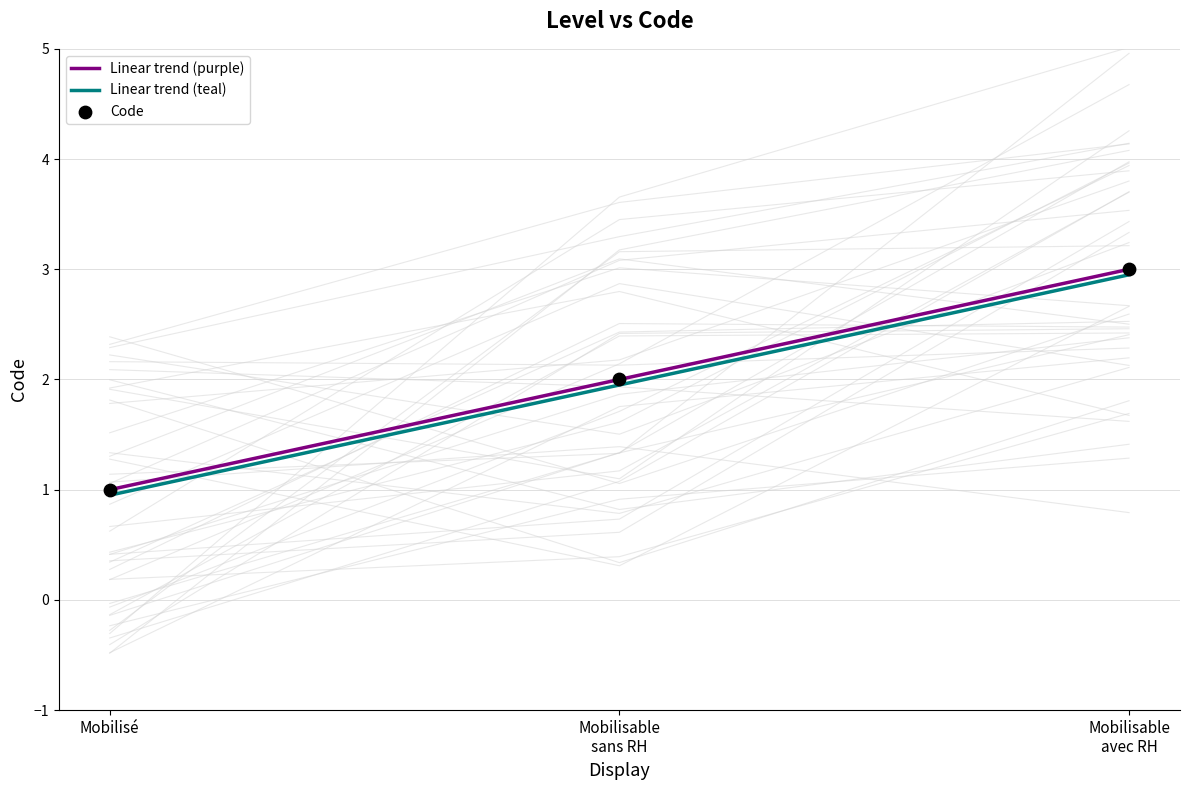

Which series reaches the minimum Y coordinate?

Linear trend (teal)